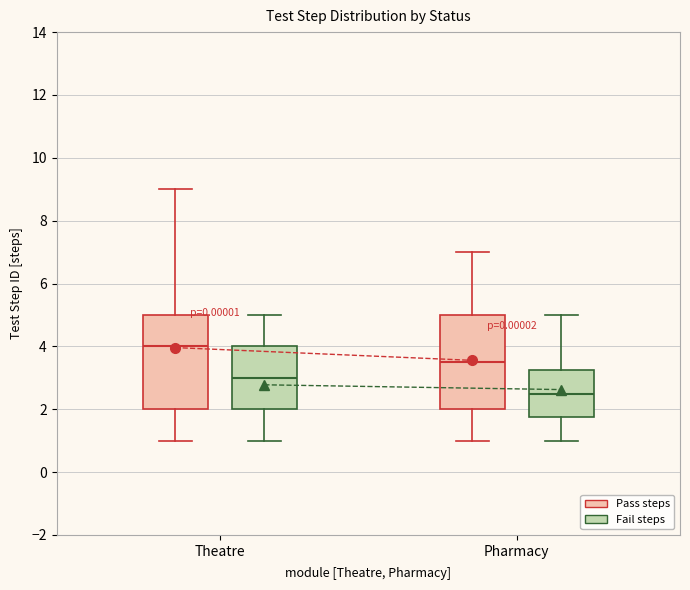

Which box's median line is the highest?

Theatre (Pass steps)